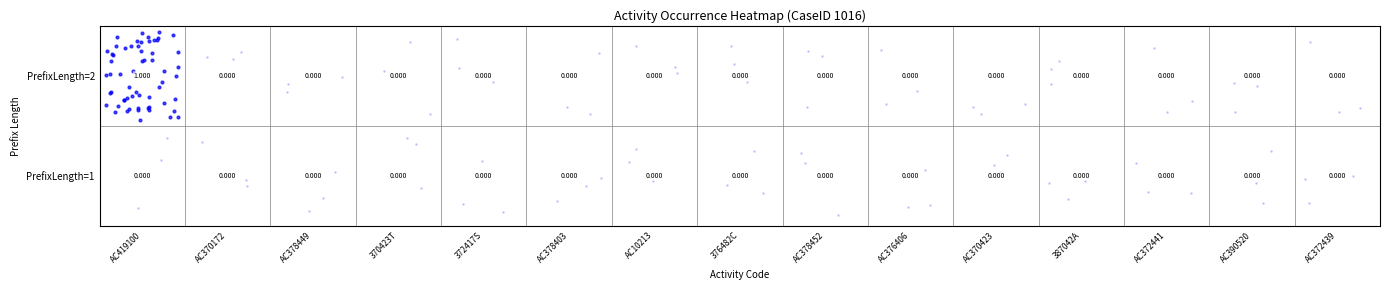

At how many categories does at least one series exceed 0?

1